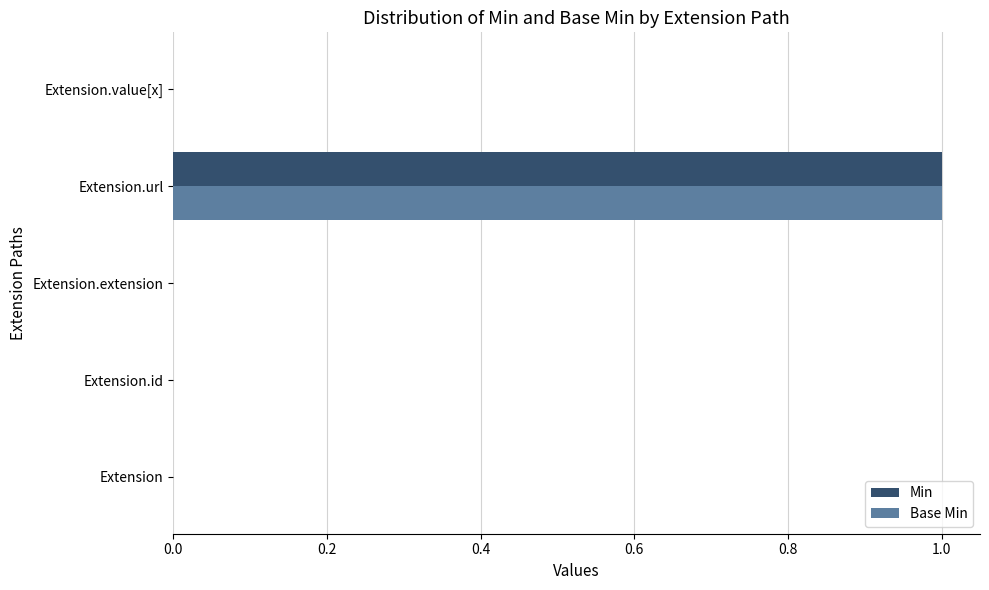

The value of Base Min at Extension.id is 1. True or false?

False